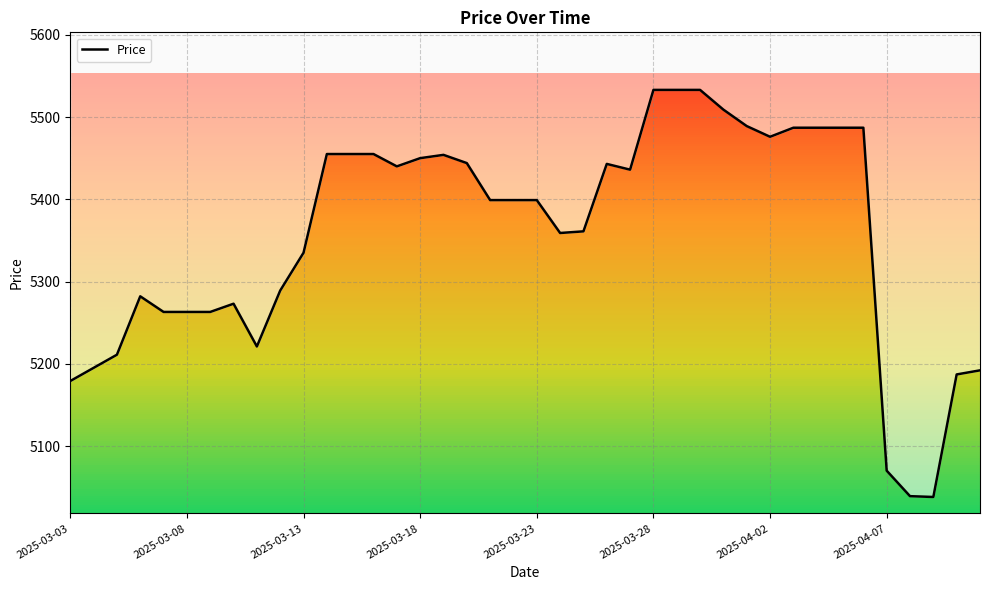

What is the greatest value displayed?

5533